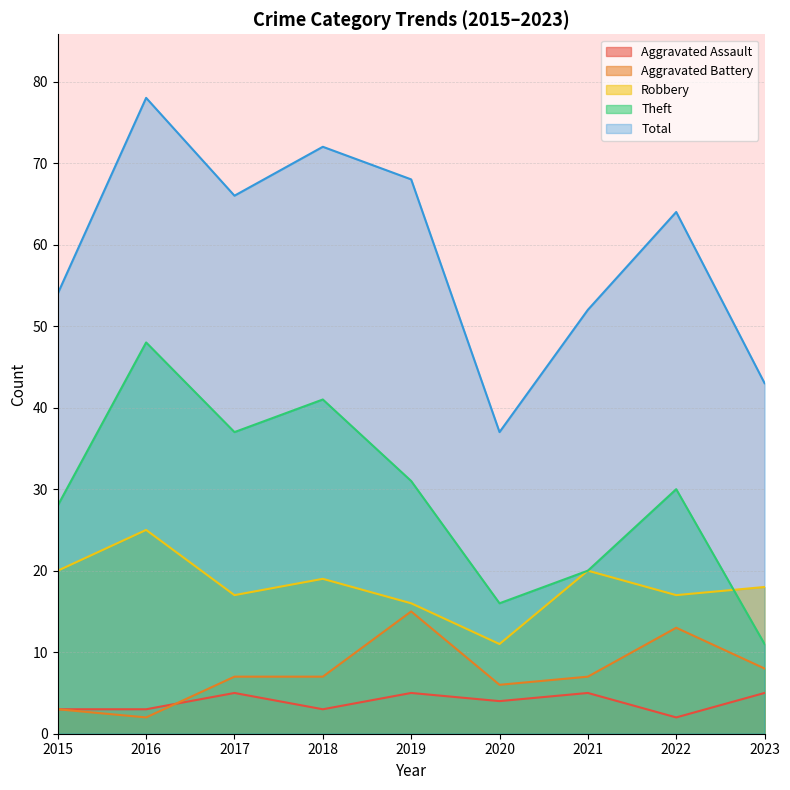

Reading left to right, extract all data points from this chart.

Aggravated Assault: 2015=3	2016=3	2017=5	2018=3	2019=5	2020=4	2021=5	2022=2	2023=5
Aggravated Battery: 2015=3	2016=2	2017=7	2018=7	2019=15	2020=6	2021=7	2022=13	2023=8
Robbery: 2015=20	2016=25	2017=17	2018=19	2019=16	2020=11	2021=20	2022=17	2023=18
Theft: 2015=28	2016=48	2017=37	2018=41	2019=31	2020=16	2021=20	2022=30	2023=11
Total: 2015=54	2016=78	2017=66	2018=72	2019=68	2020=37	2021=52	2022=64	2023=43